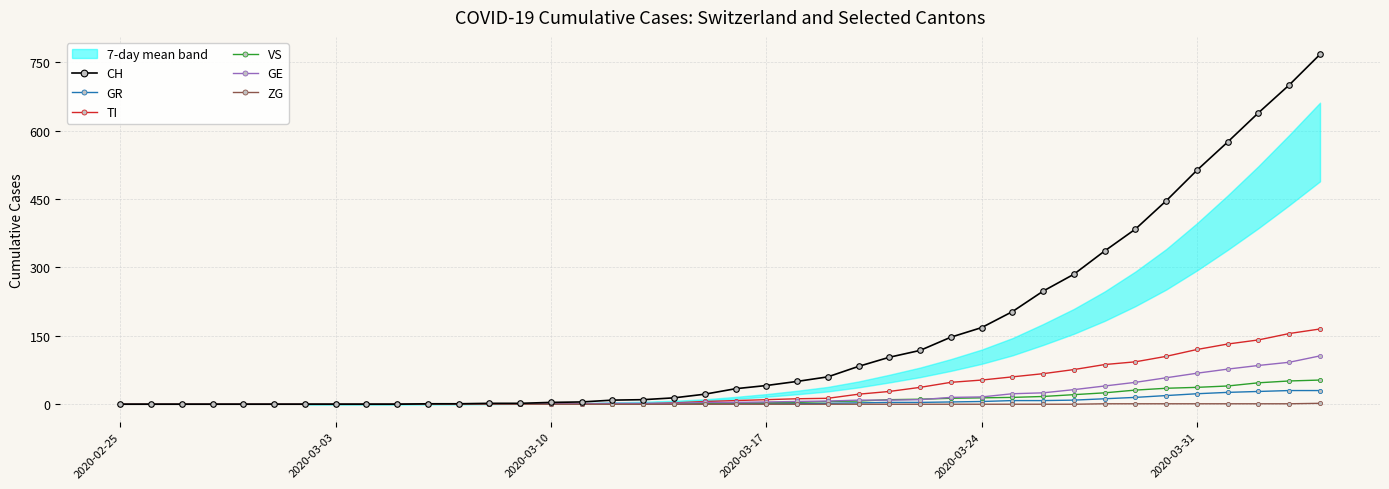

What is the maximum value for GE?

106